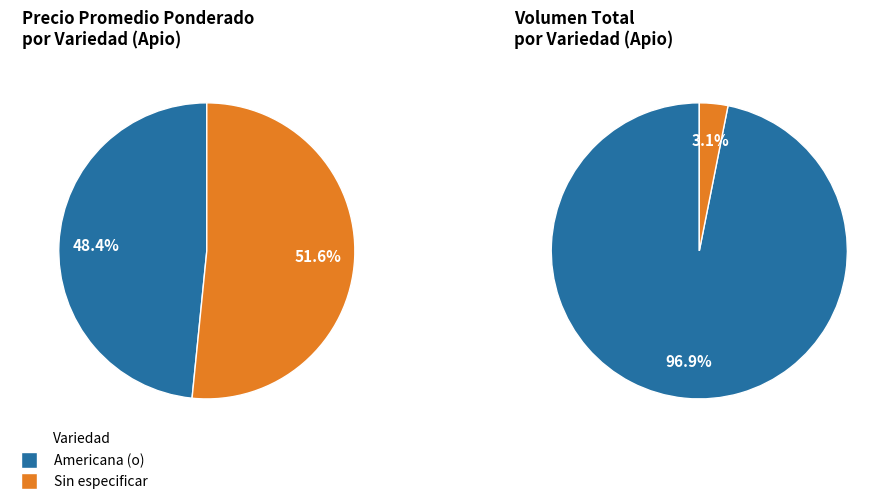

Is there any slice that represents more than half of the pie?

Yes